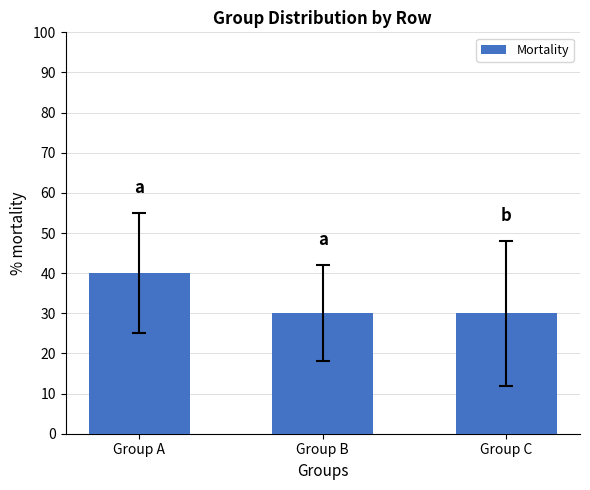

What is the average value?

33